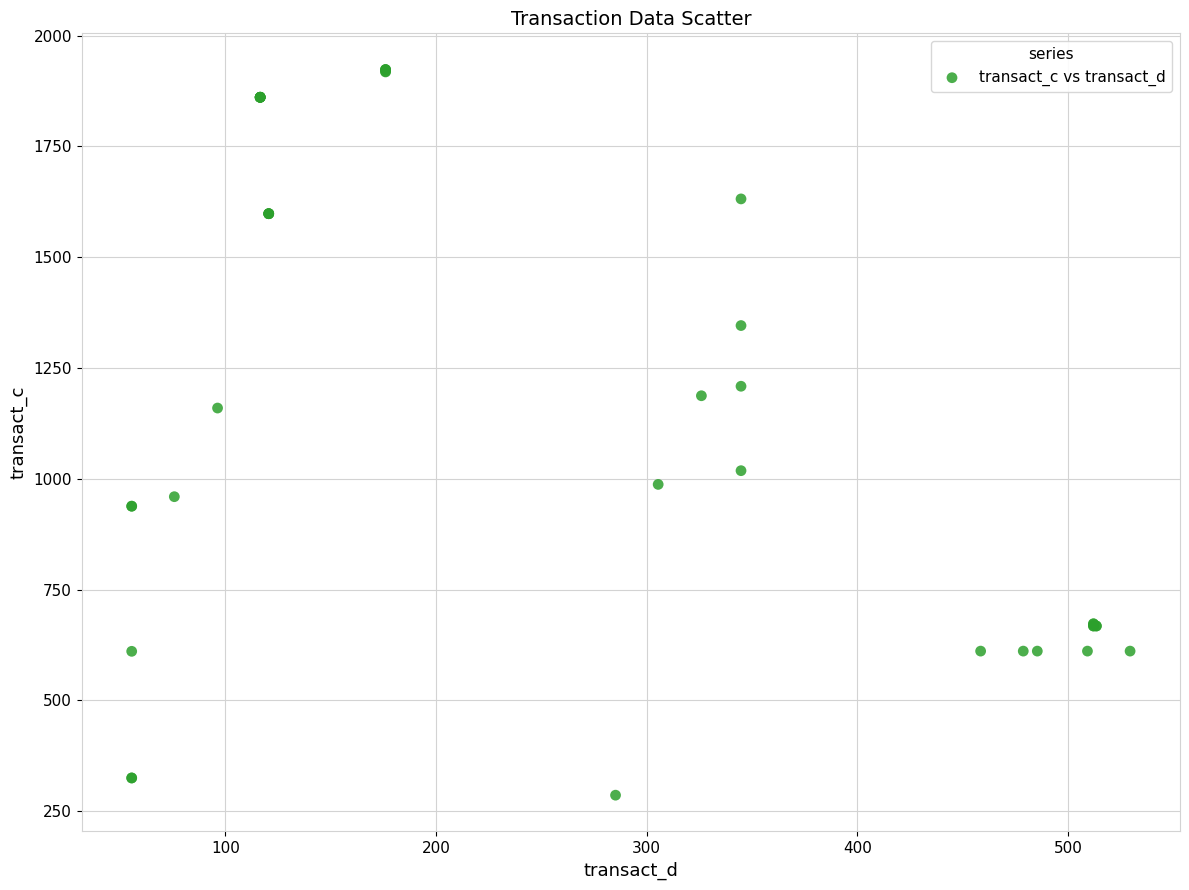

What Y value in the scatter plot is closest to 1104?

1159.6